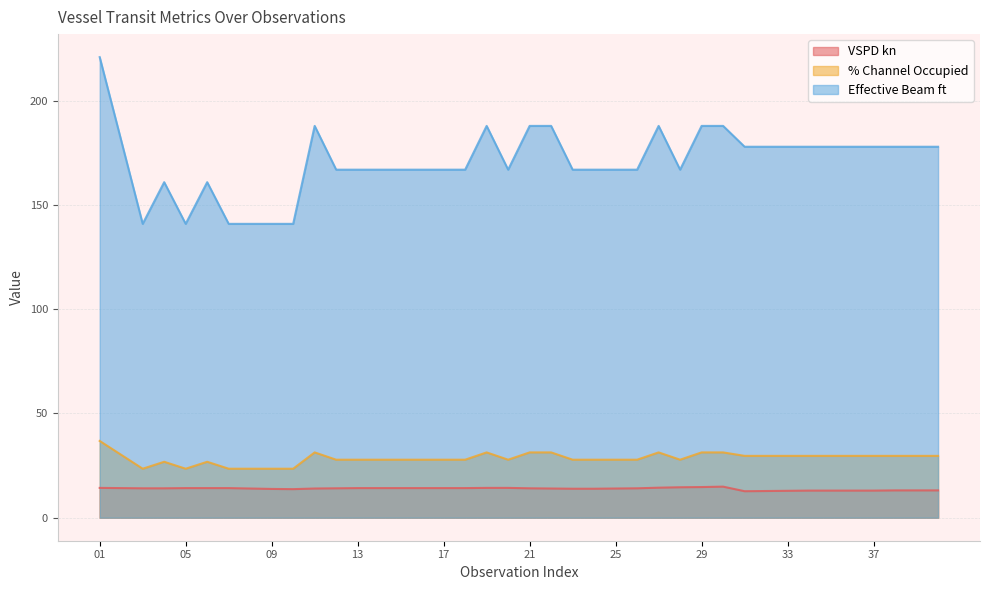

How many distinct data groups are displayed?

3